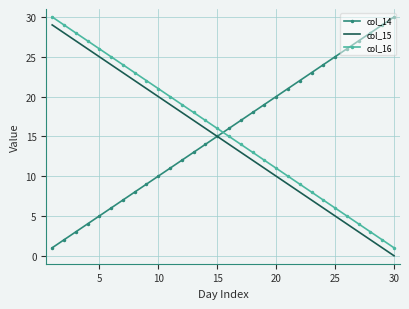

What is the greatest value displayed?

30